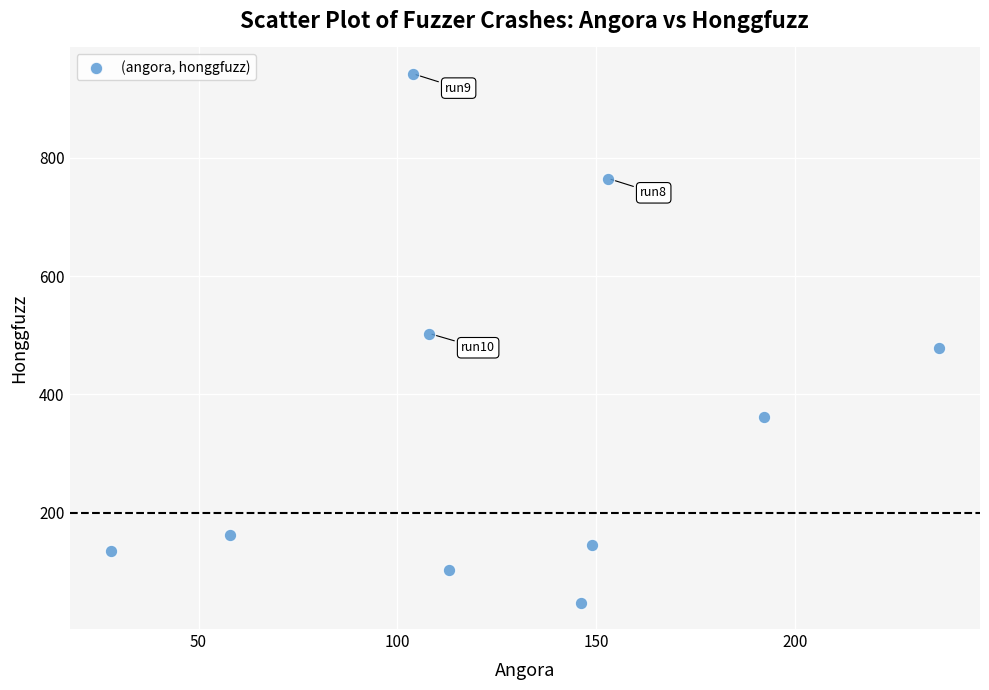

What is the average Y value?

364